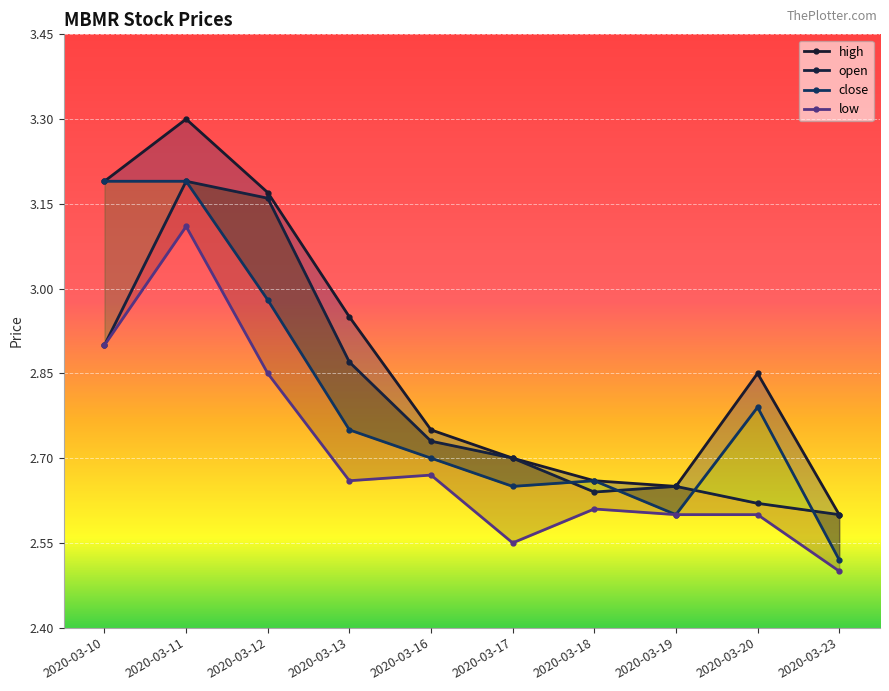

What value does the open series have at 2020-03-16?

2.7